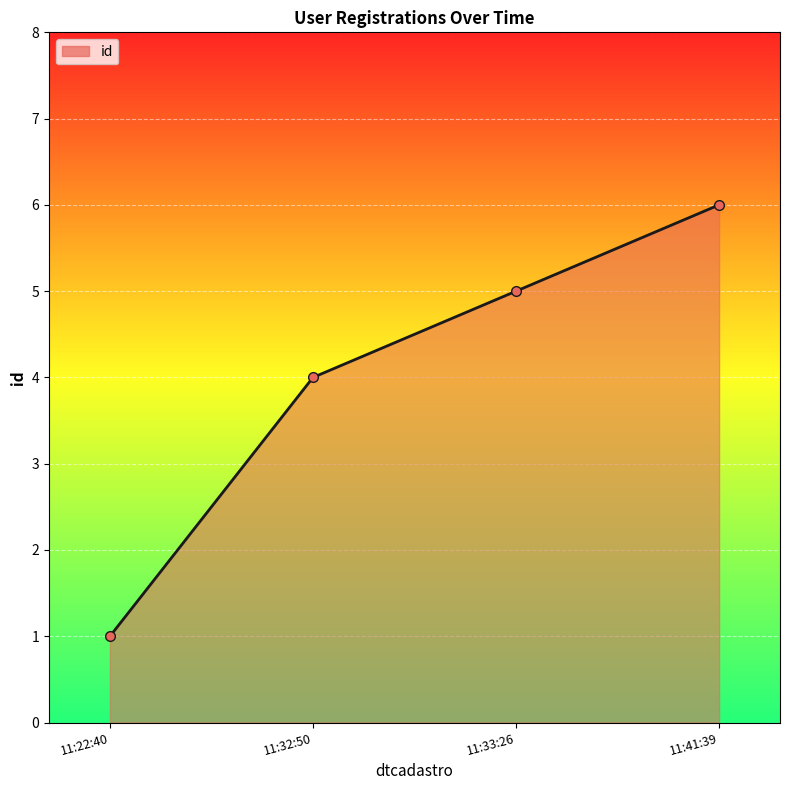

What is the ratio of the value at 11:41:39 to the value at 11:22:40?

6.0